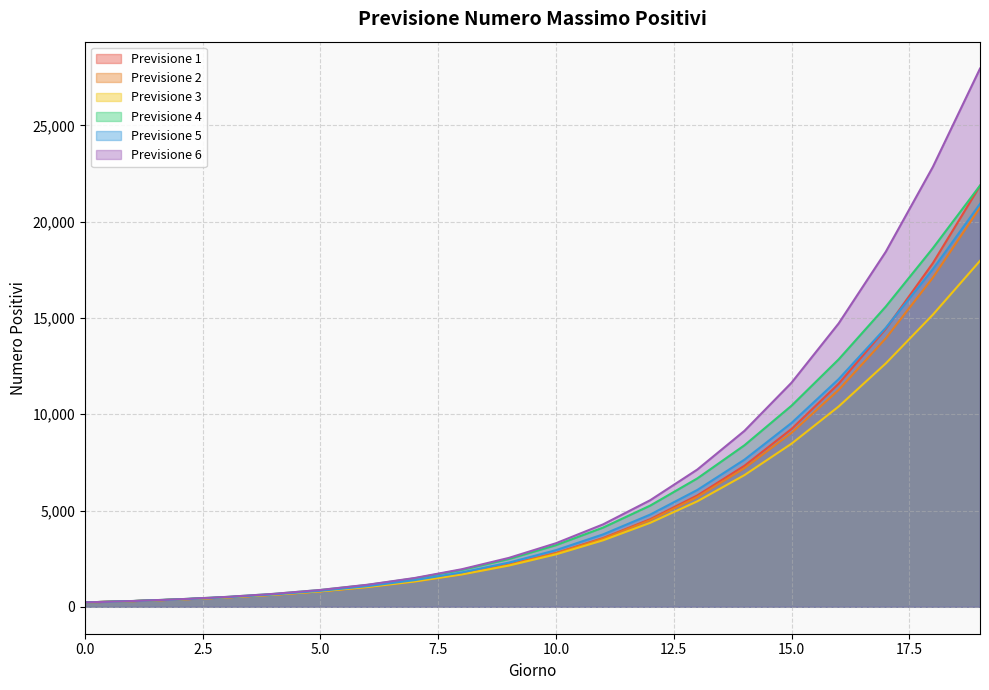

Which series ends up on top after the final intersection of Previsione 3 and Previsione 5?

Previsione 5